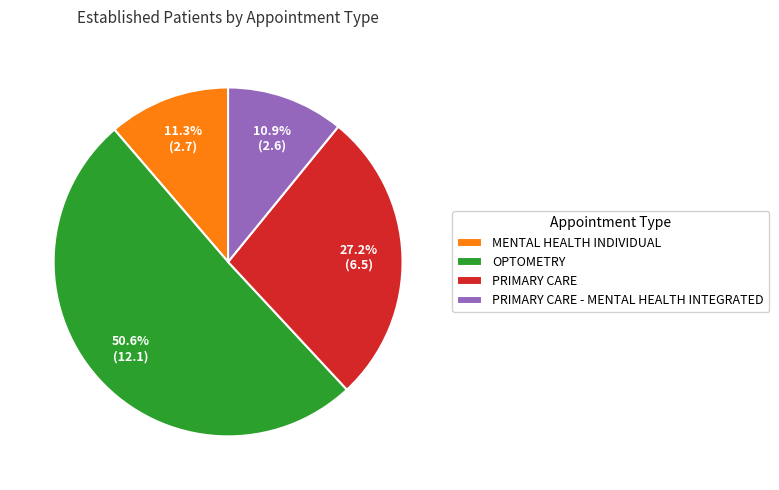

Which has a higher value, OPTOMETRY or PRIMARY CARE - MENTAL HEALTH INTEGRATED?

OPTOMETRY